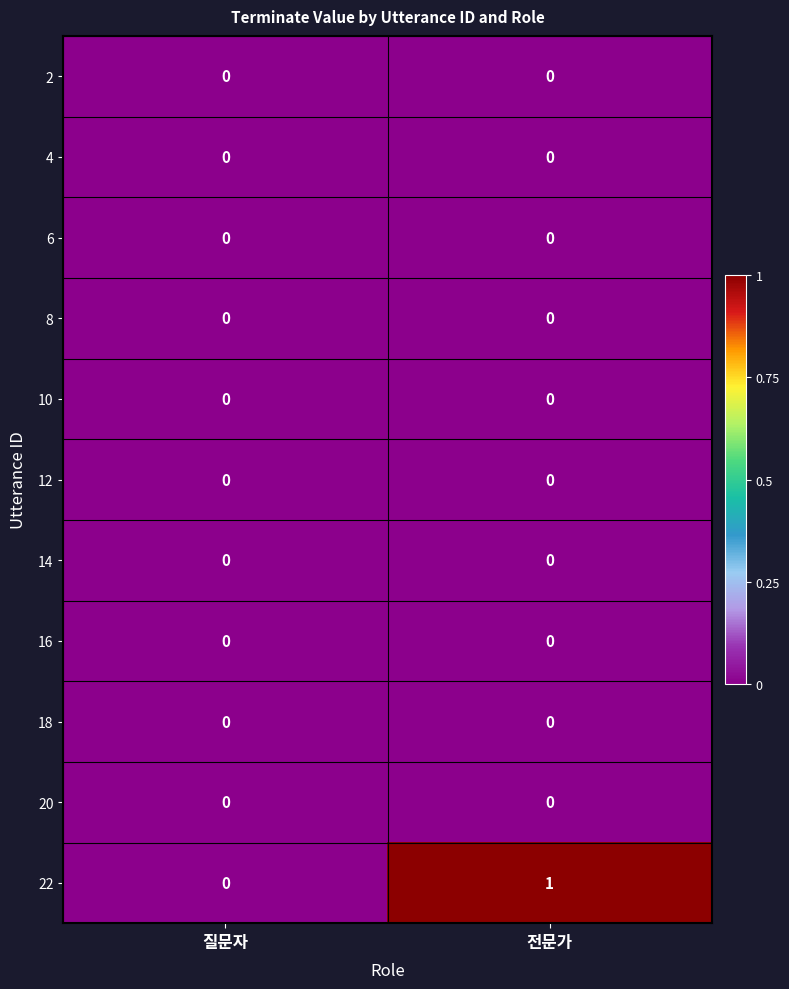

Reading left to right, list all the values displayed in this chart.

2: 질문자=0	전문가=0
4: 질문자=0	전문가=0
6: 질문자=0	전문가=0
8: 질문자=0	전문가=0
10: 질문자=0	전문가=0
12: 질문자=0	전문가=0
14: 질문자=0	전문가=0
16: 질문자=0	전문가=0
18: 질문자=0	전문가=0
20: 질문자=0	전문가=0
22: 질문자=0	전문가=1